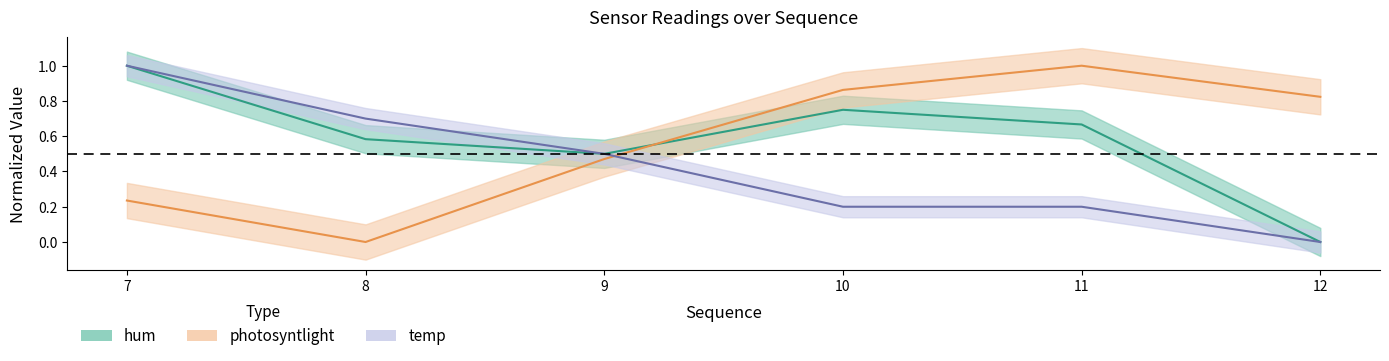

At which label does photosyntlight reach its minimum?

8